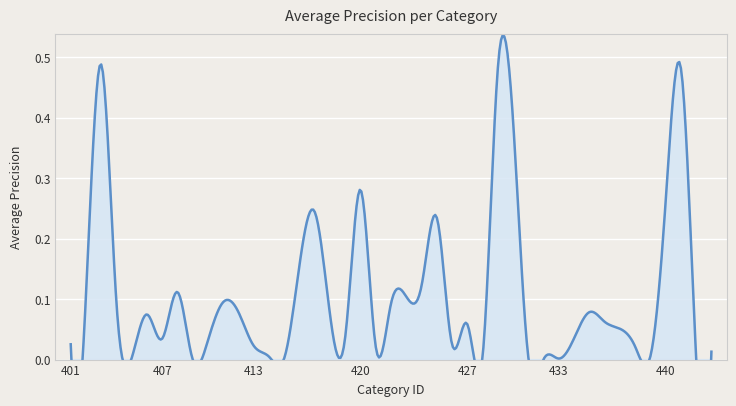

What is the sum of all values?

4.2